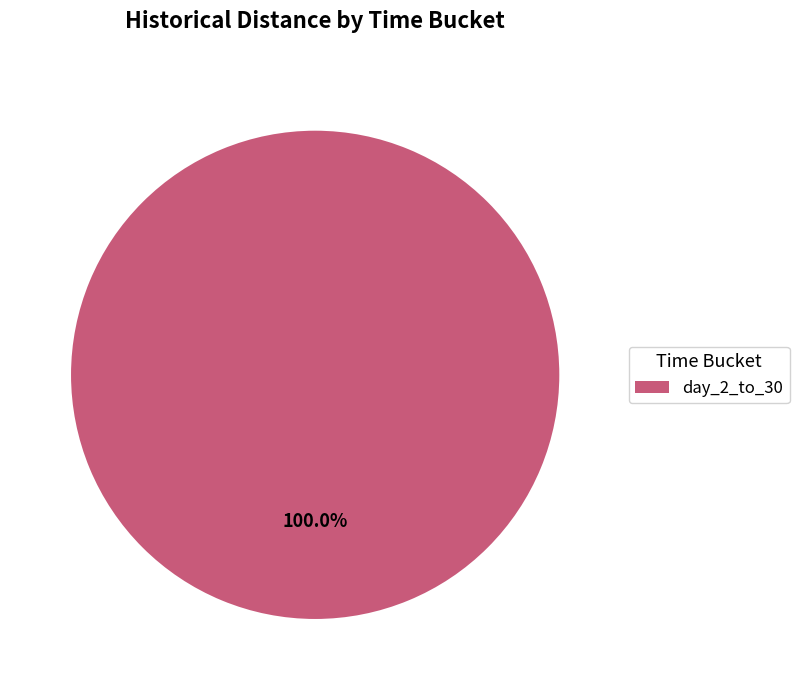

Rank the categories by value from highest to lowest.

day_2_to_30